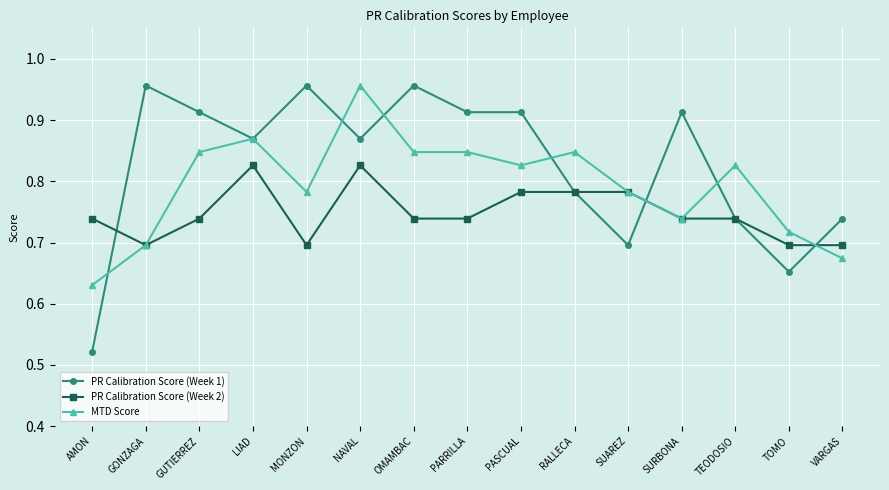

Is it true that PR Calibration Score (Week 2) equals 0.7 at TEODOSIO?

True